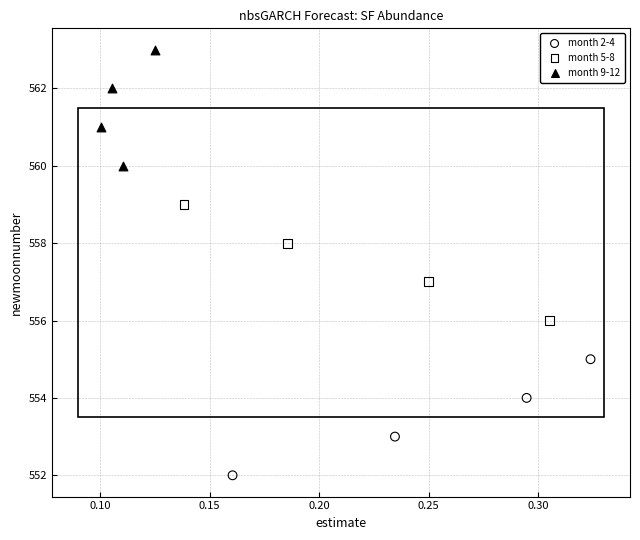

Which series reaches the maximum Y coordinate?

month 9-12